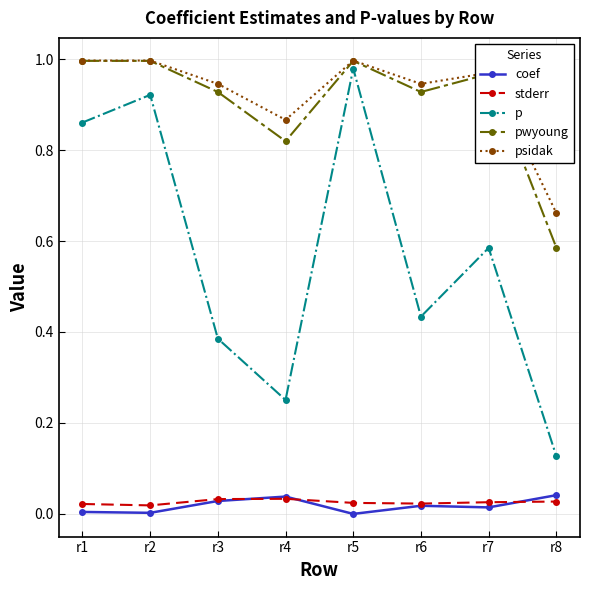

Is it true that stderr equals 0.0 at r6?

True